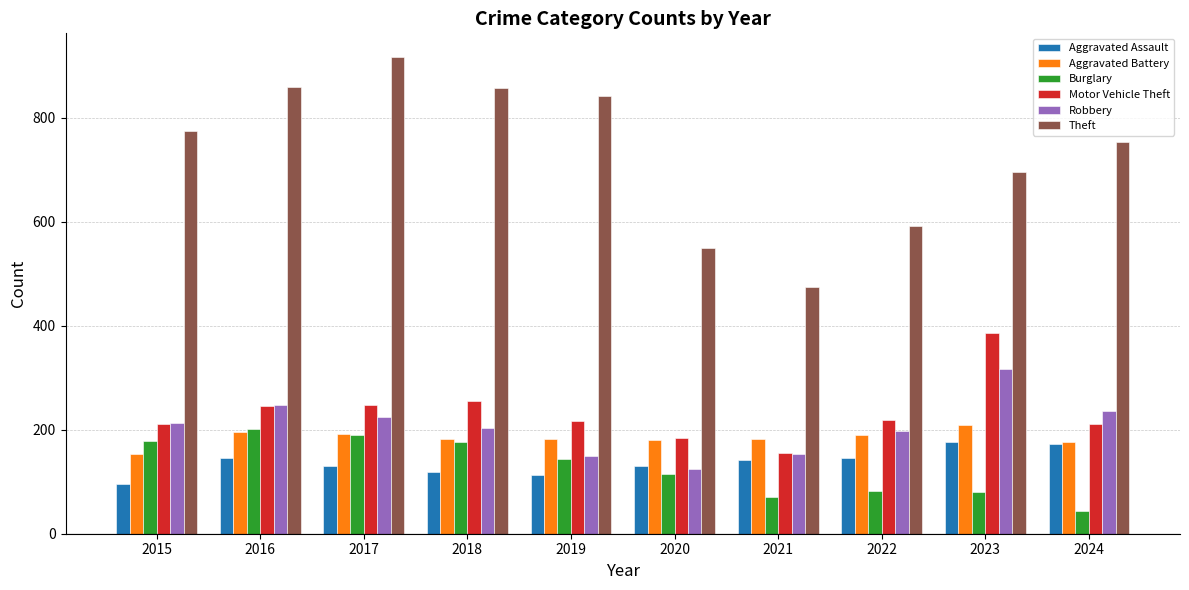

How many bars are there in each group?

6